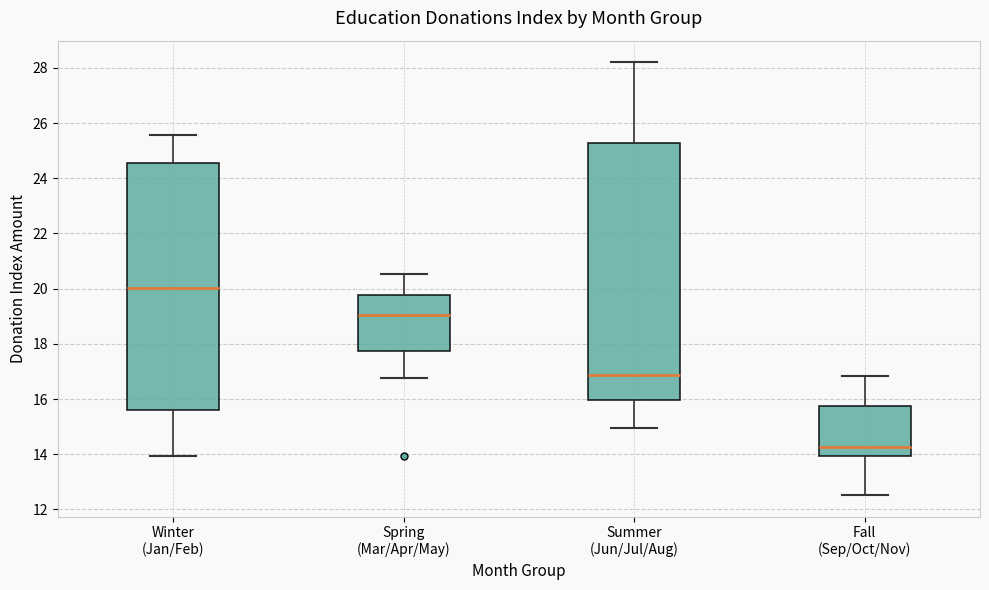

Reading left to right, read every box against the y-axis: the position of its median line, the range the box covers, and the ends of its whiskers. The values are not printed on the chart, so give them approximately, as read against the axis.

Winter (Jan/Feb): median 20.0, box 15.6 to 24.6, whiskers 14.0 to 25.6
Spring (Mar/Apr/May): median 19.0, box 17.8 to 19.8, whiskers 16.8 to 20.6
Summer (Jun/Jul/Aug): median 16.8, box 16.0 to 25.2, whiskers 15.0 to 28.2
Fall (Sep/Oct/Nov): median 14.2, box 14.0 to 15.8, whiskers 12.6 to 16.8